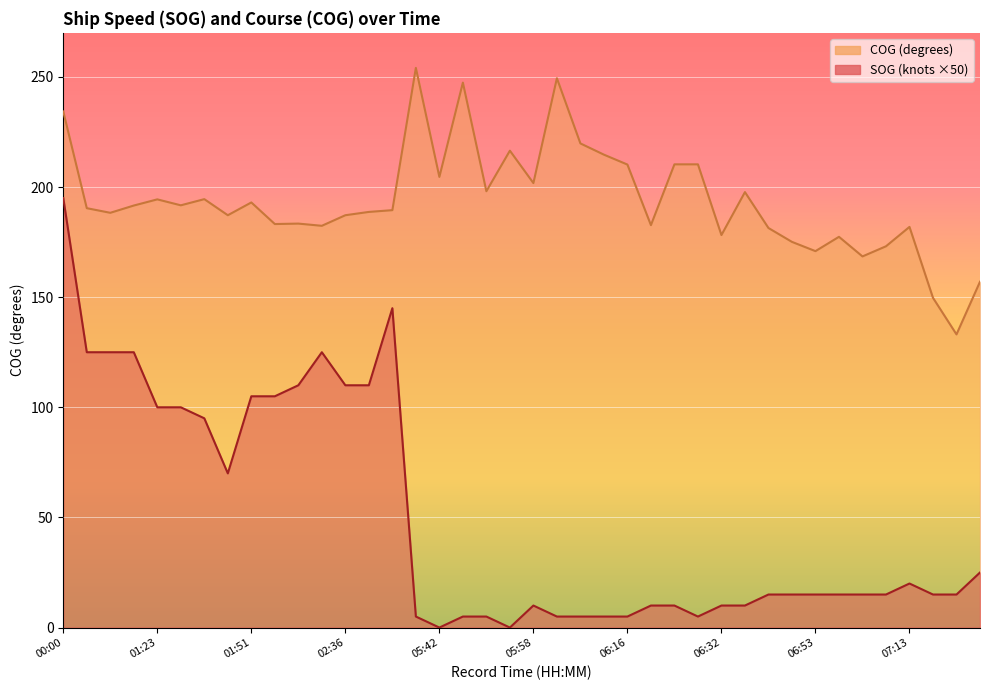

What is the difference between the COG values at 06:09 and 02:40?

31.1